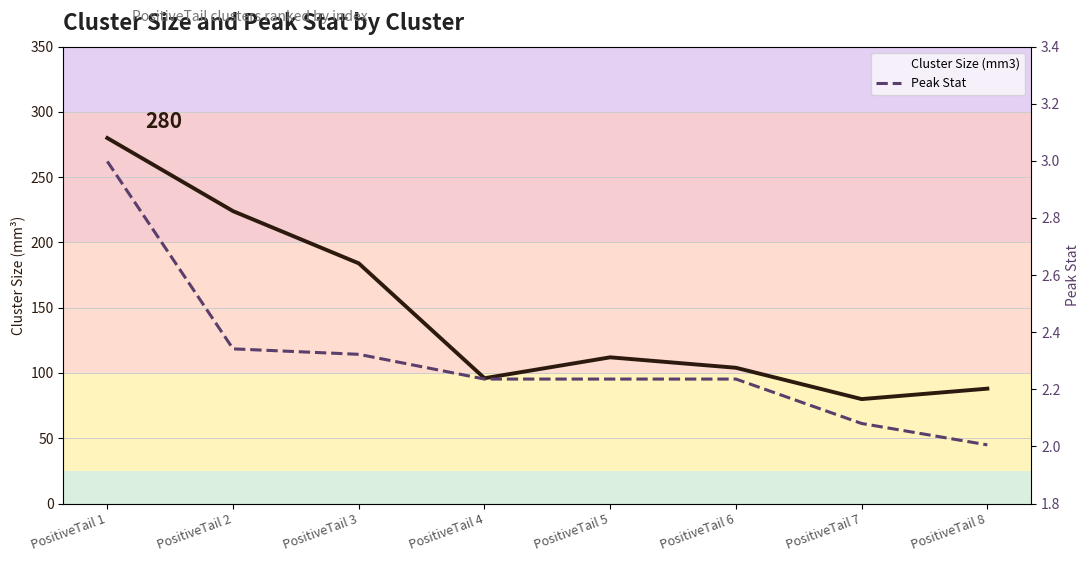

What is the total value across all series at PositiveTail 3?

186.3